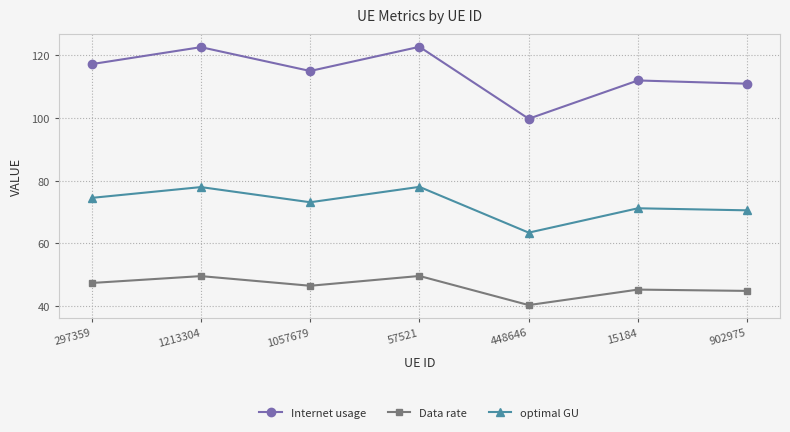

What is the difference between the Internet usage values at 1057679 and 57521?

7.7